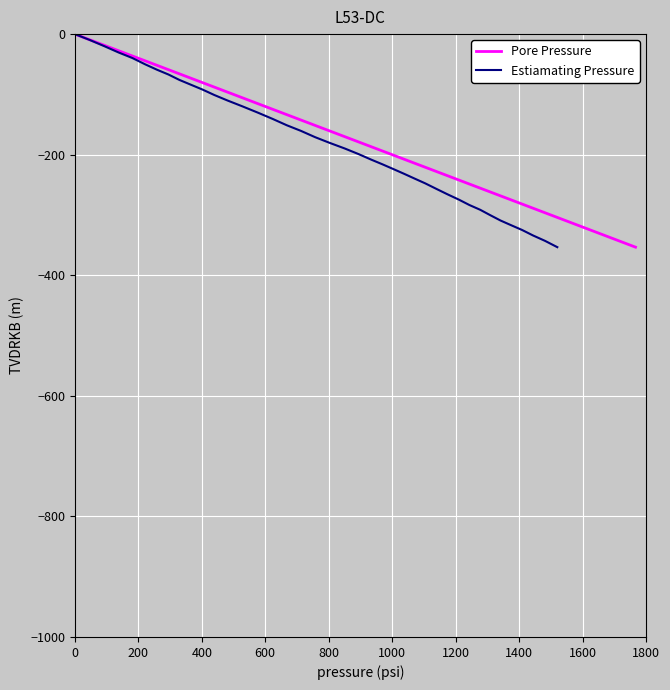

True or false: Estiamating Pressure has more than 1 interior local peaks.

False